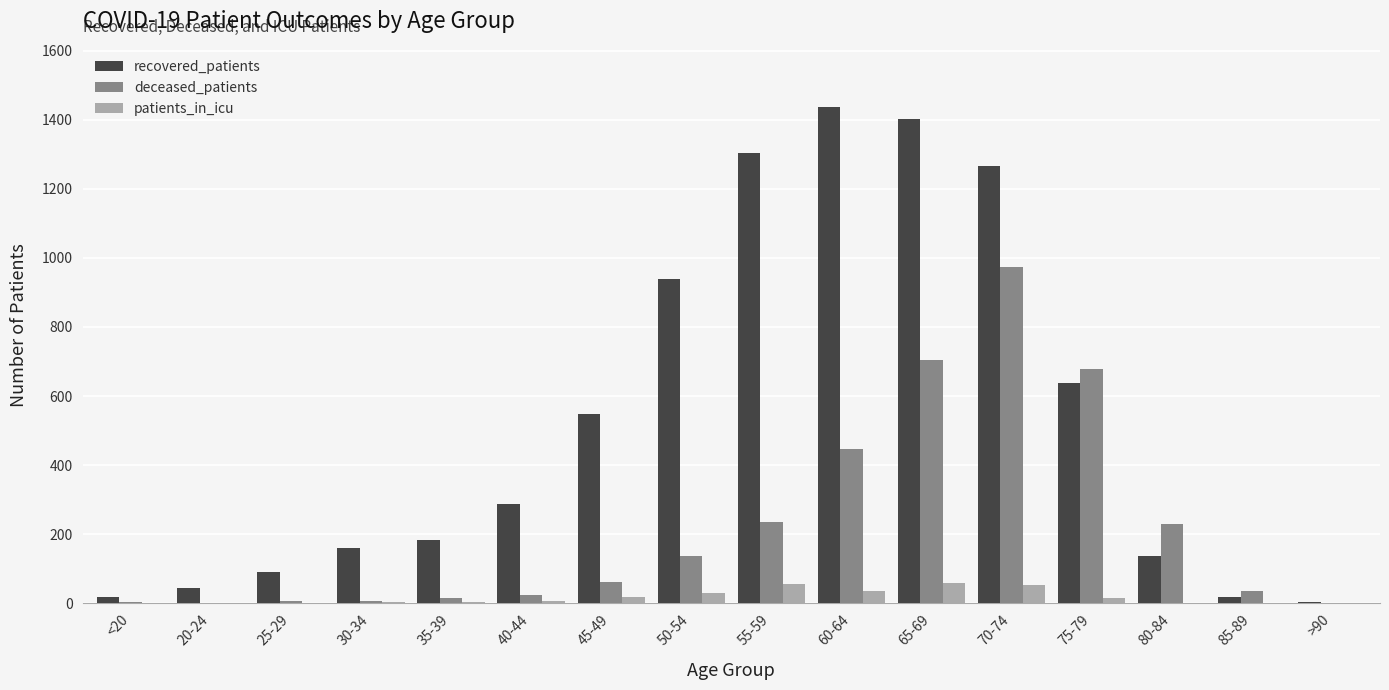

Does the chart contain stacked bars?

No